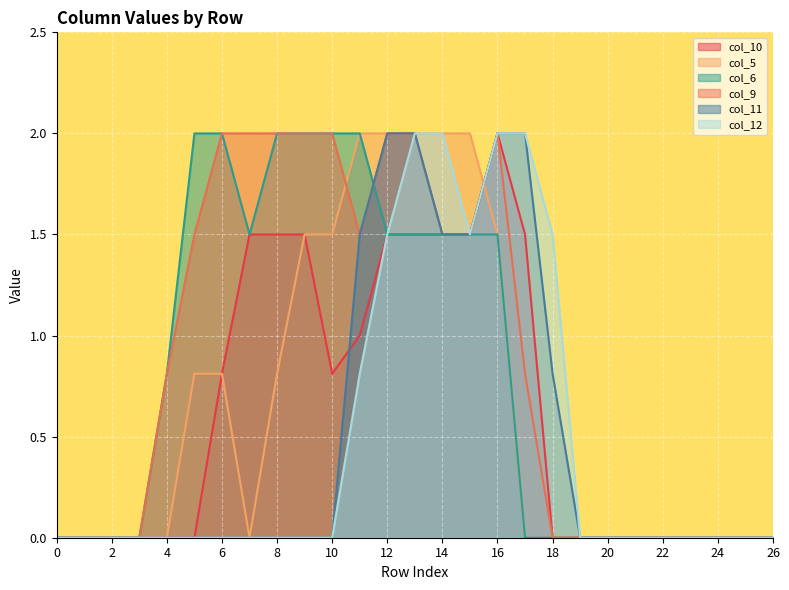

True or false: col_6 and col_12 cross at least once.

False